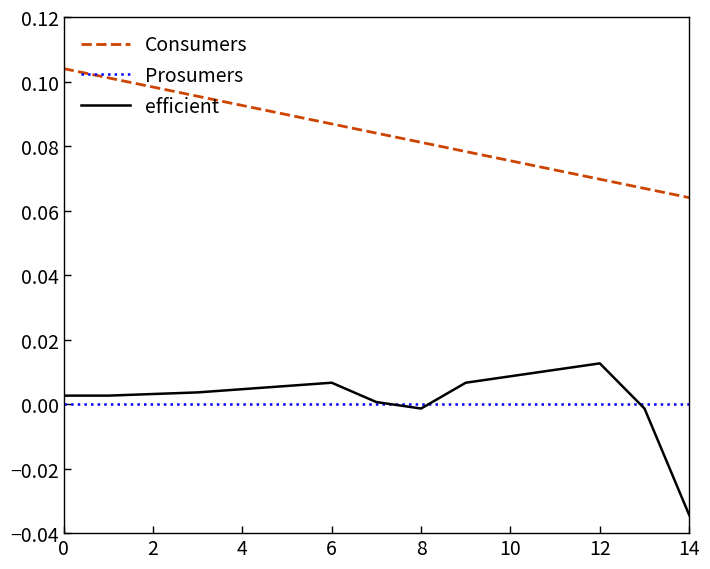

Which series ends up on top after the final intersection of efficient and Prosumers?

Prosumers